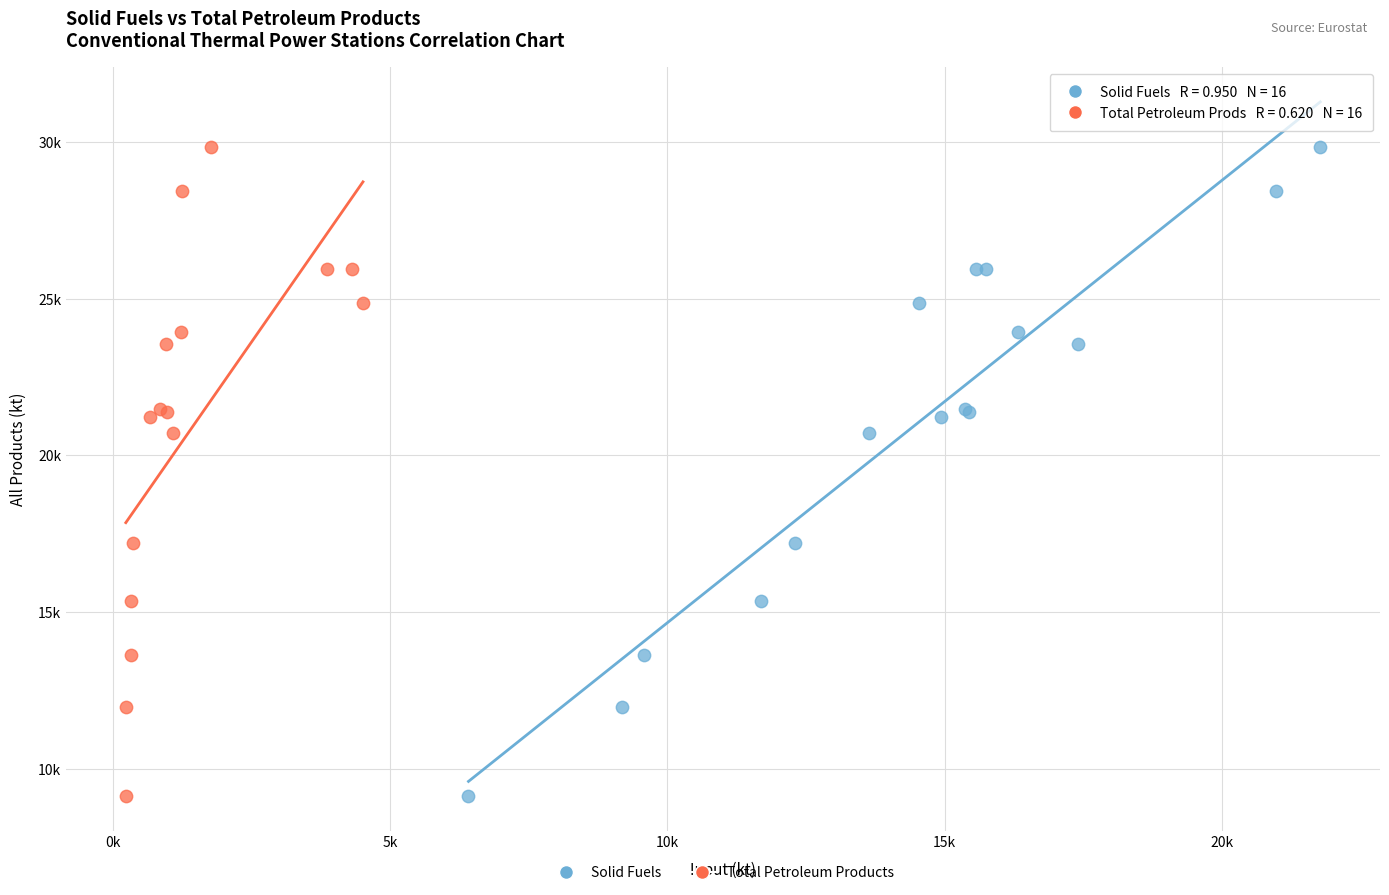

What are all the series names shown in the legend?

Solid Fuels, Total Petroleum Products